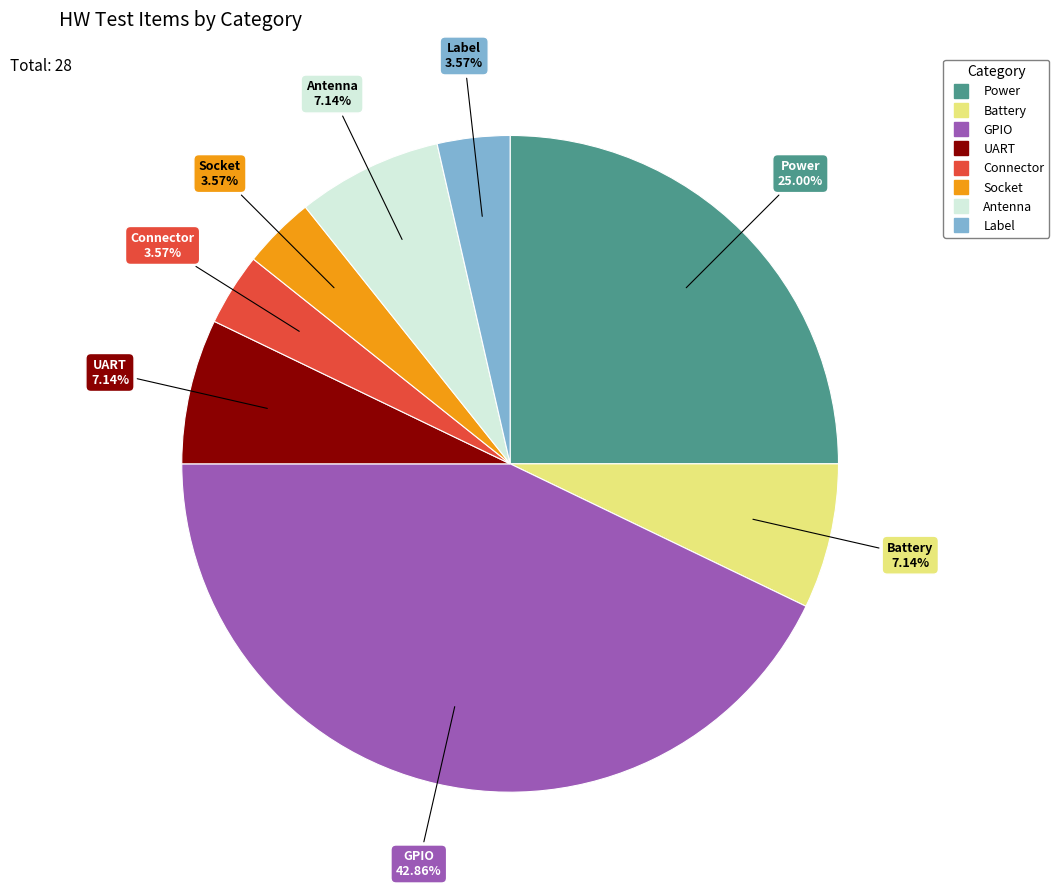

To the nearest percent, what percentage of the pie is Connector?

4%